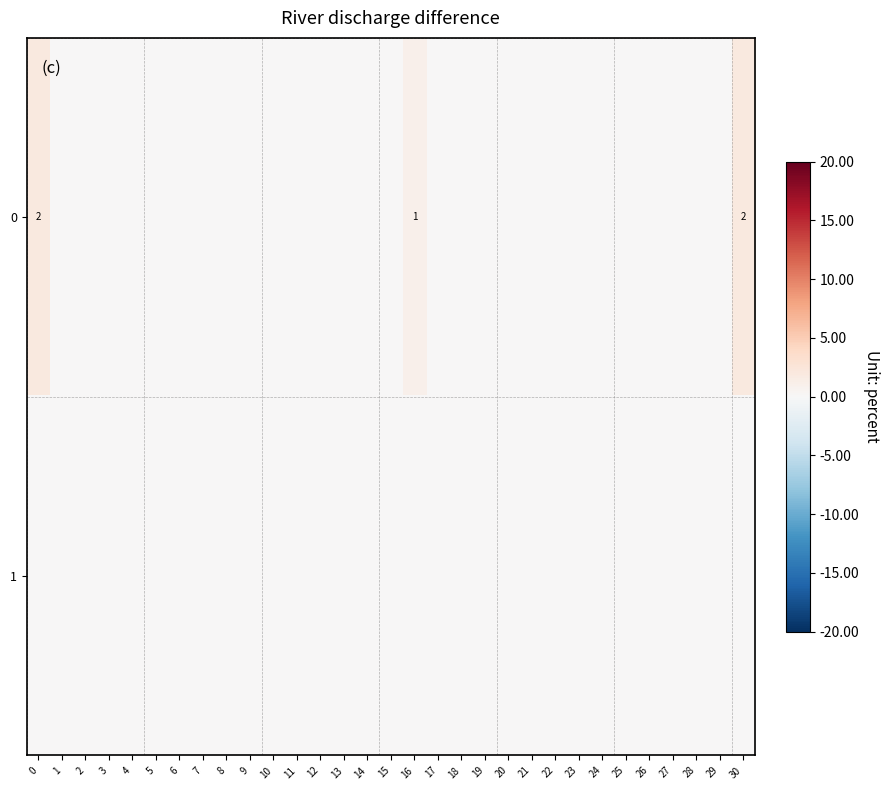

Is it true that 0 equals 2 at 0?

True